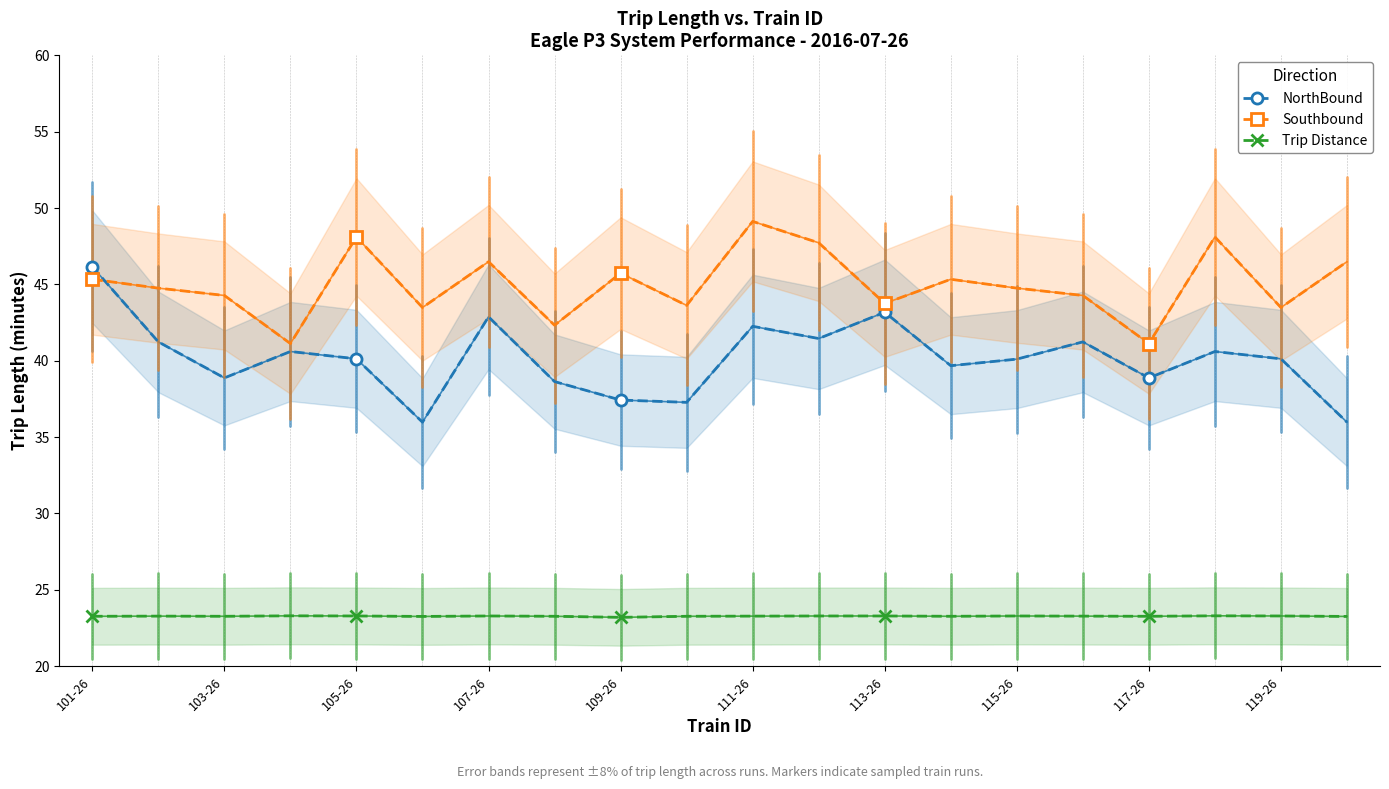

True or false: Trip Distance and NorthBound intersect in this chart.

False